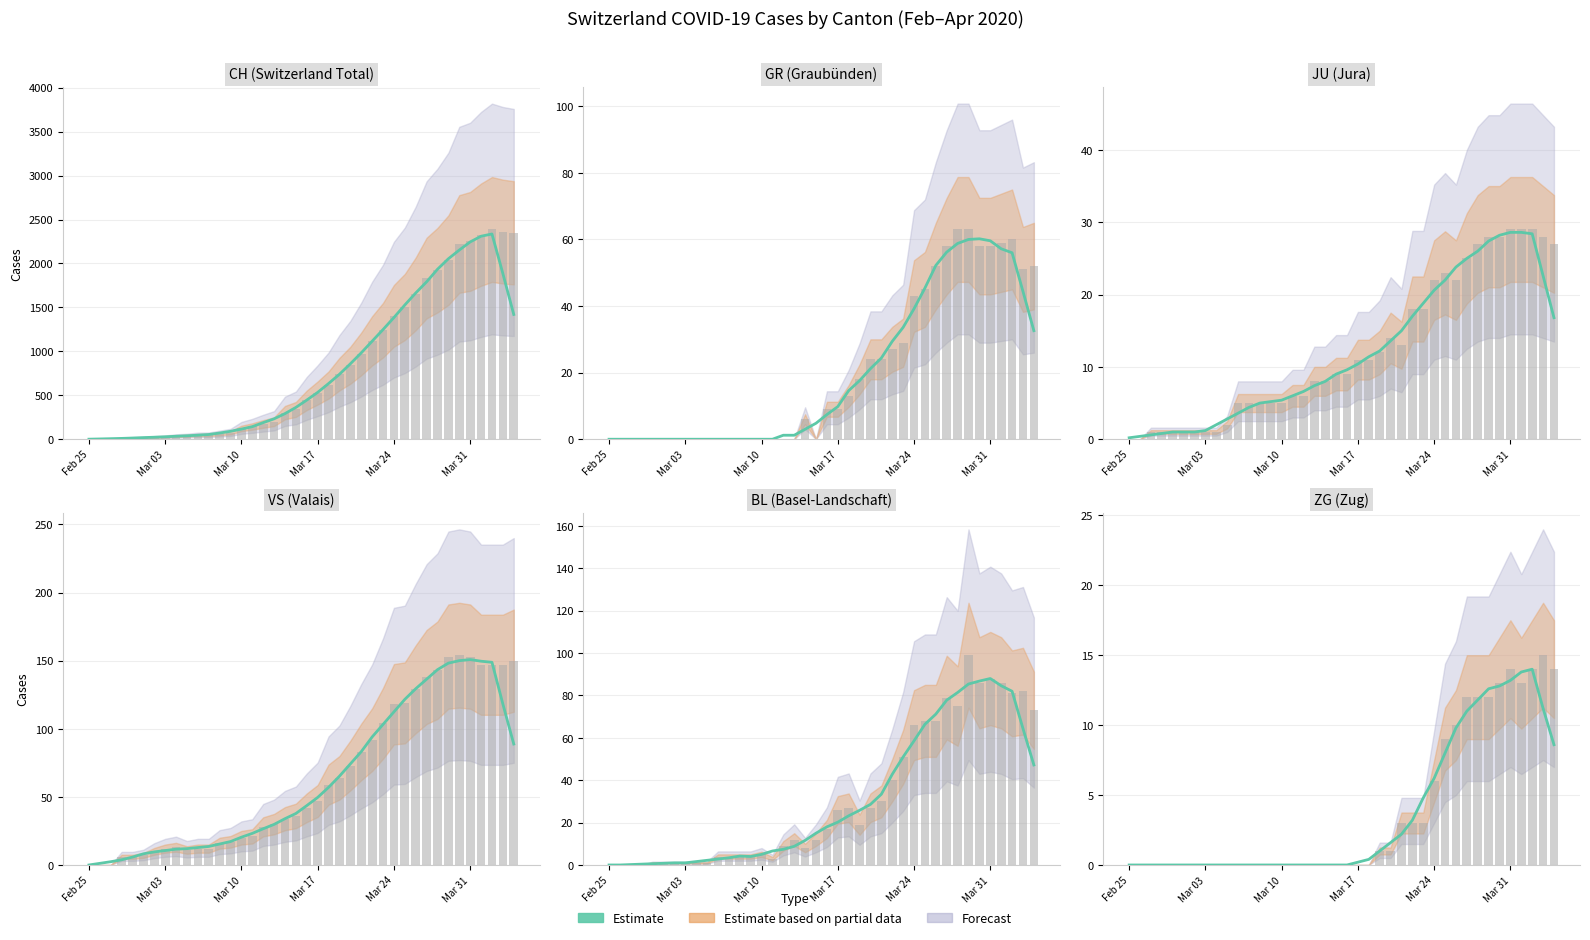

What is the value of the 30th bar from the left?

8.0